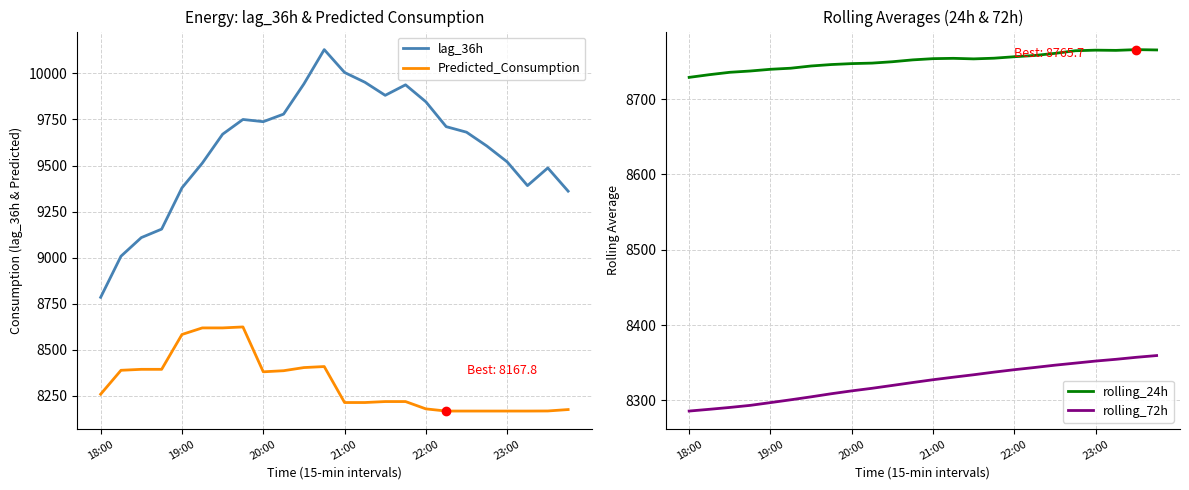

Which series has the largest total across all categories?

lag_36h